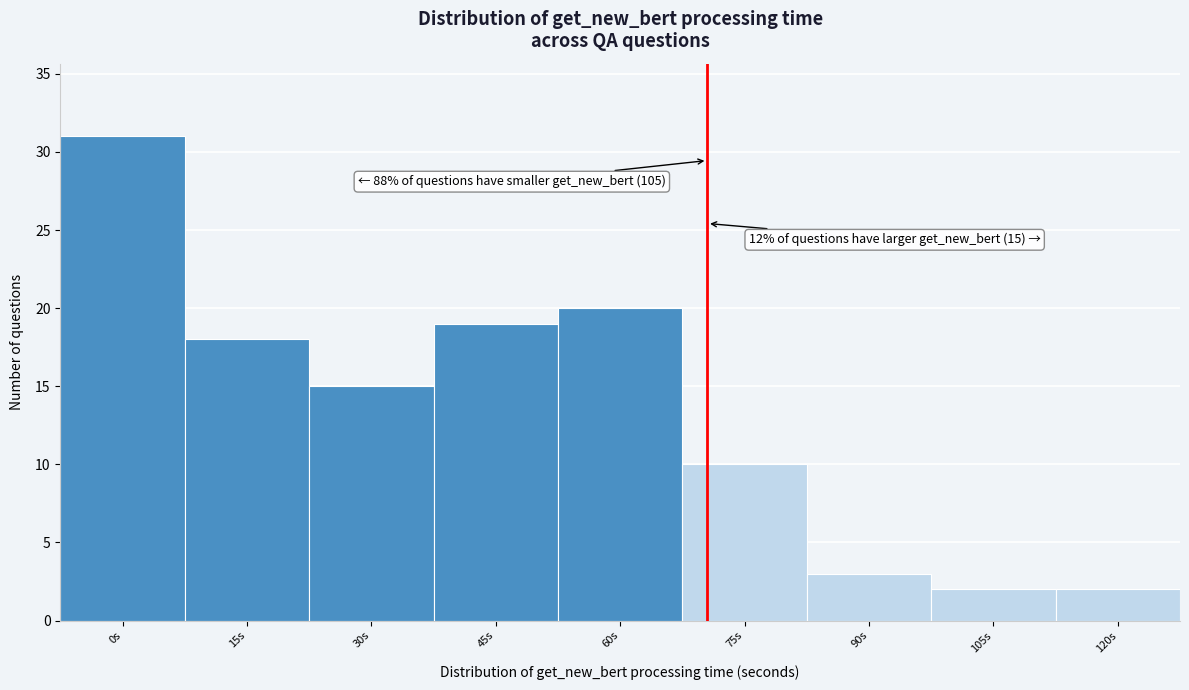

Reading left to right, what are all the values shown in this chart?

0s=31	15s=18	30s=15	45s=19	60s=20	75s=10	90s=3	105s=2	120s=2